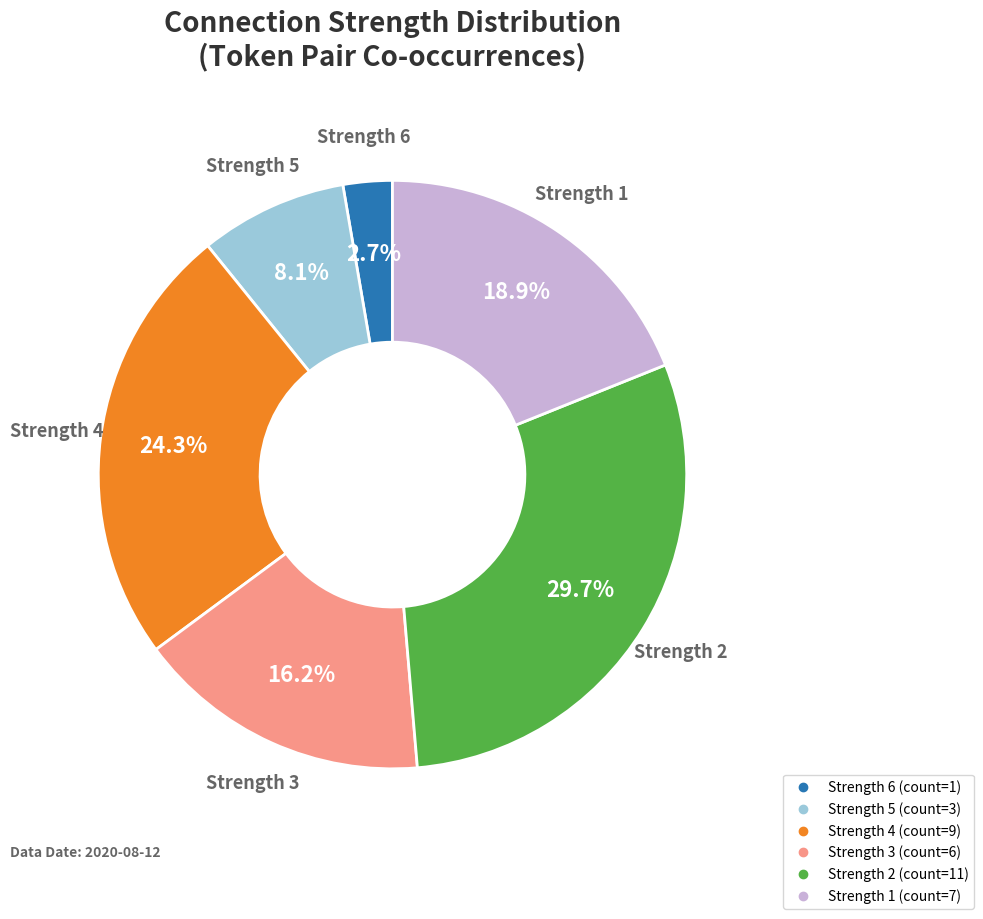

Is there any slice that represents more than half of the pie?

No